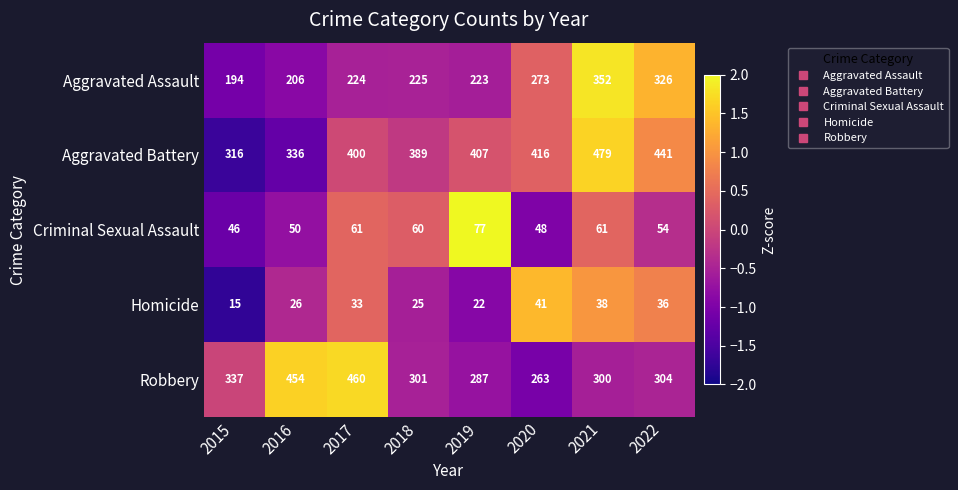

The Criminal Sexual Assault series shows 61 at 2017. True or false?

True